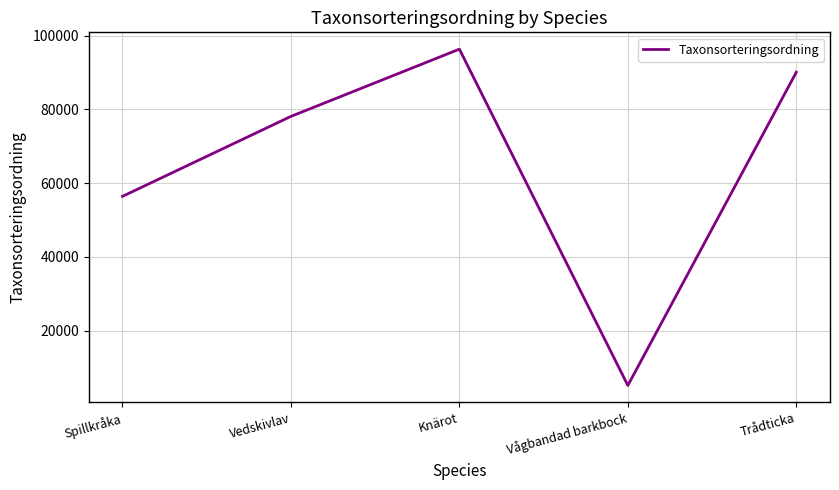

What is the greatest value displayed?

96334